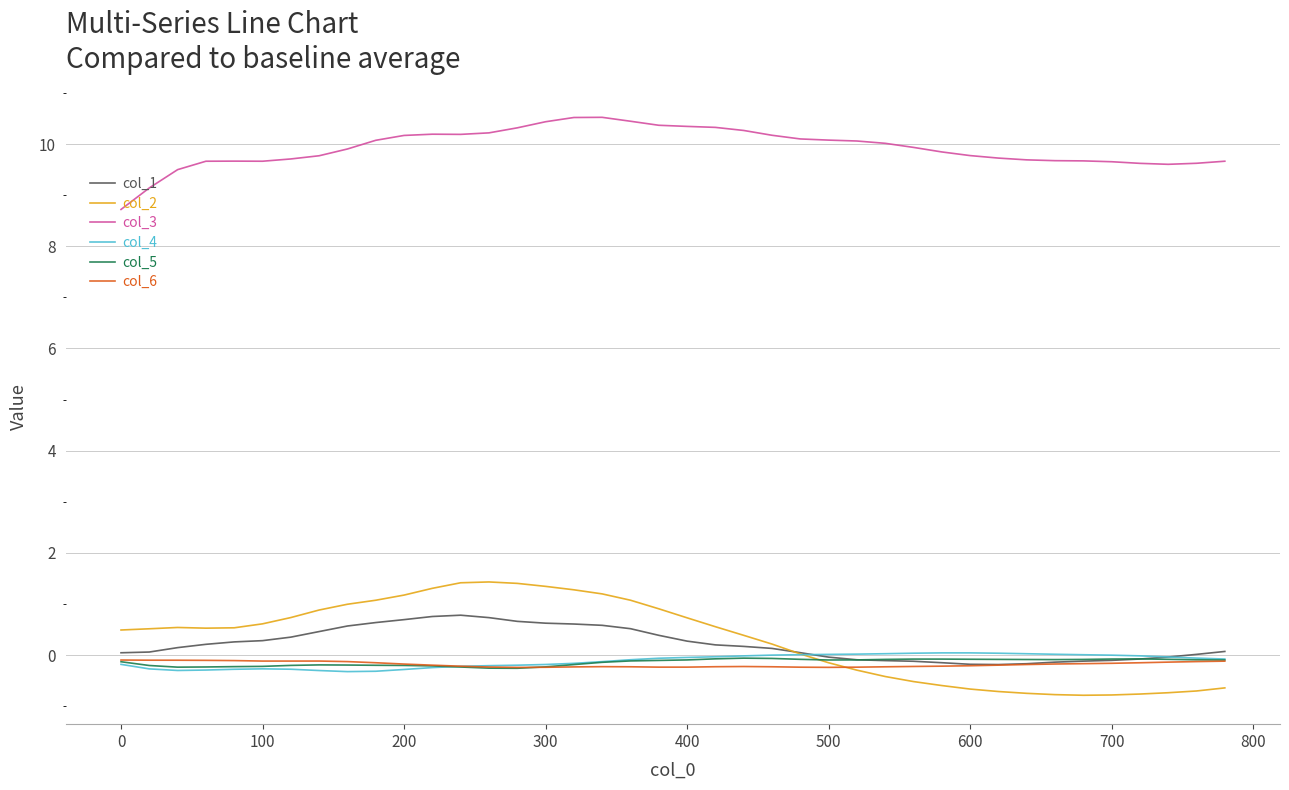

Which series has the largest total across all categories?

col_3